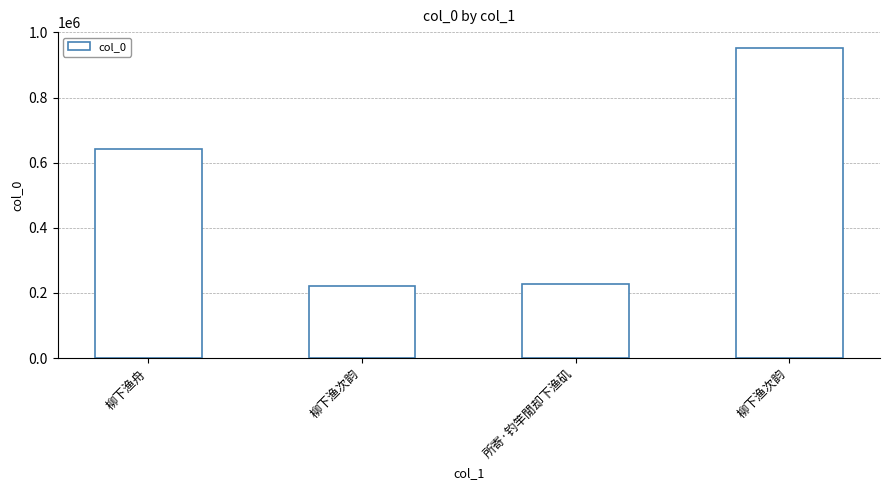

List the labels in order of value, smallest first.

柳下渔次韵, 所寄·钓竿閒却下渔矶, 柳下渔舟, 柳下渔次韵